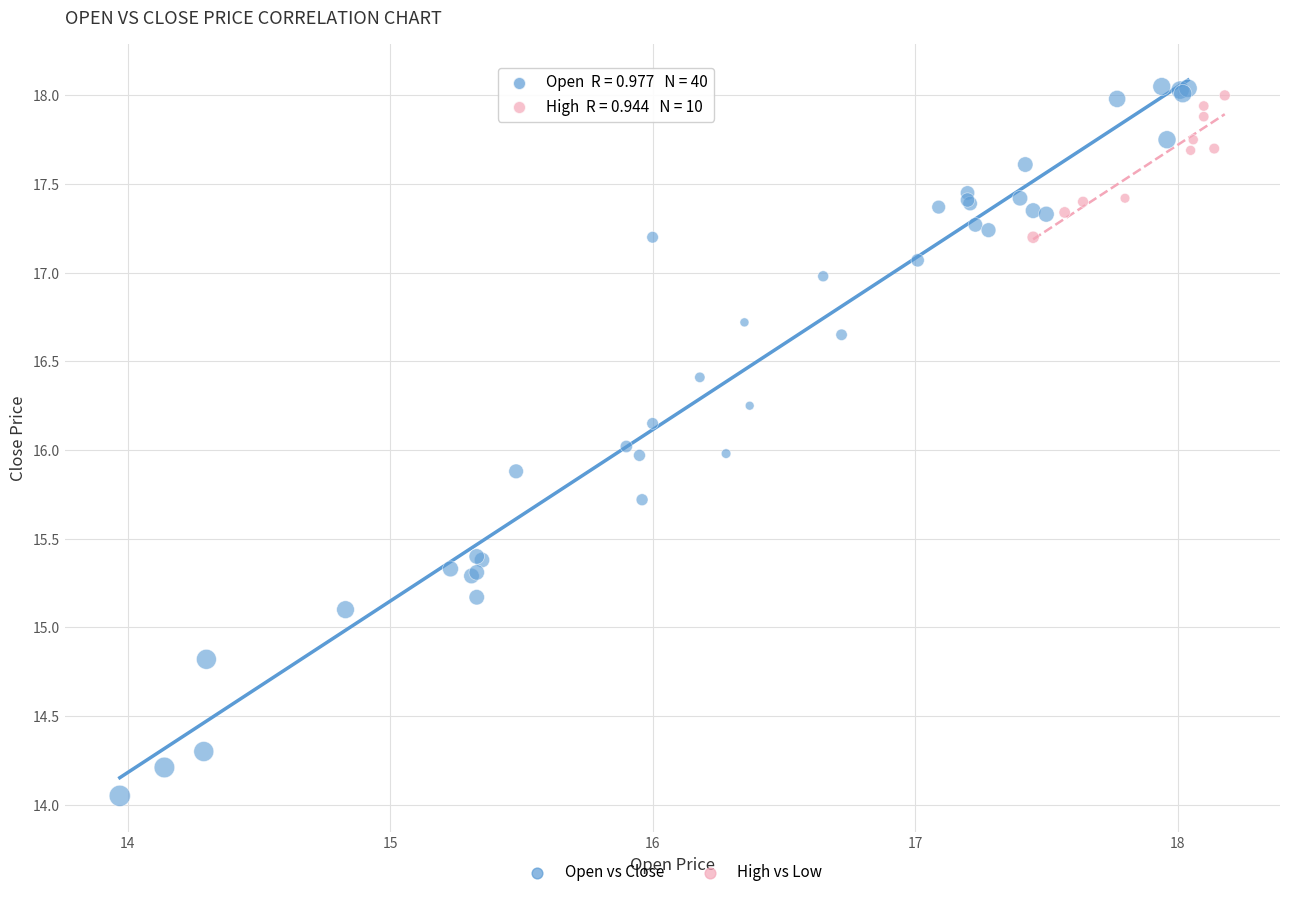

Which series reaches the minimum Y coordinate?

Open vs Close